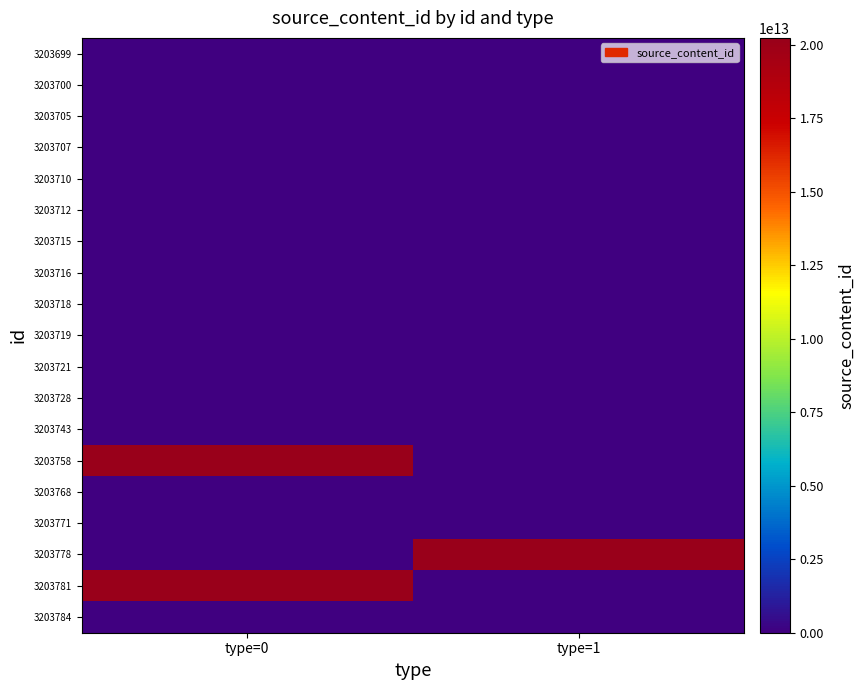

Reading left to right, transcribe all the data shown in this chart.

3203784: type=0=0	type=1=0
3203781: type=0=20230810081206	type=1=0
3203778: type=0=0	type=1=20230810080234
3203771: type=0=0	type=1=0
3203768: type=0=0	type=1=0
3203758: type=0=20230810074453	type=1=0
3203743: type=0=0	type=1=0
3203728: type=0=0	type=1=0
3203721: type=0=0	type=1=0
3203719: type=0=0	type=1=0
3203718: type=0=0	type=1=0
3203716: type=0=0	type=1=0
3203715: type=0=0	type=1=0
3203712: type=0=0	type=1=0
3203710: type=0=0	type=1=0
3203707: type=0=0	type=1=0
3203705: type=0=0	type=1=0
3203700: type=0=0	type=1=0
3203699: type=0=0	type=1=0